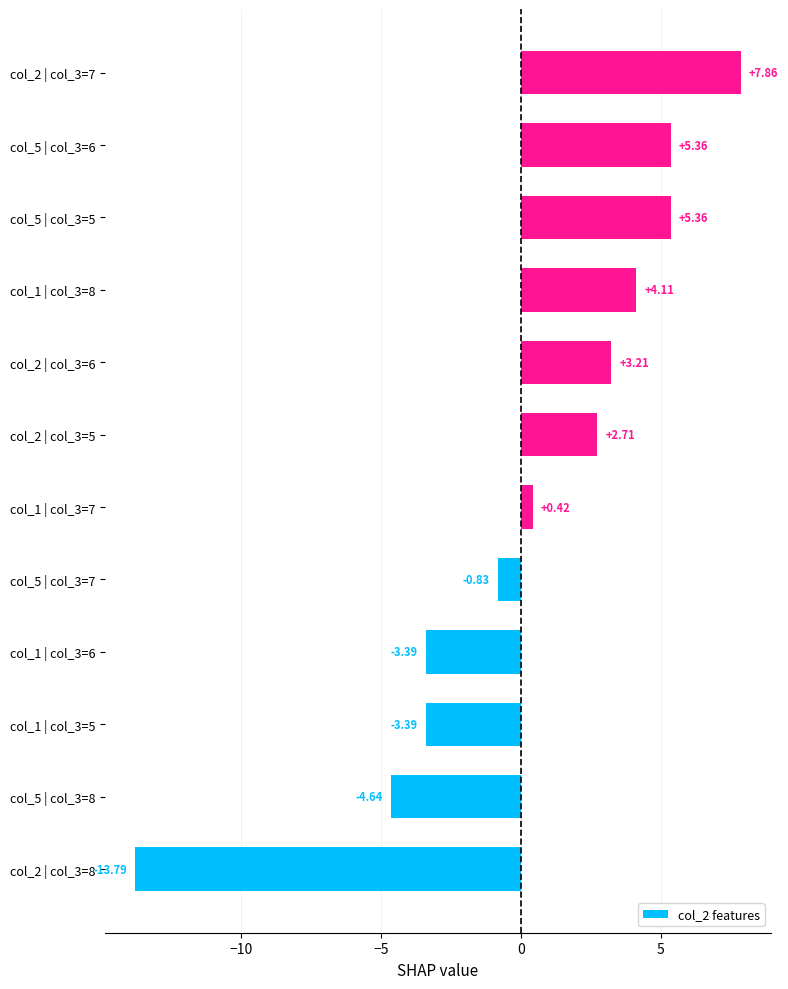

What is the change in value from col_2 | col_3=8 to col_5 | col_3=8?

+9.1